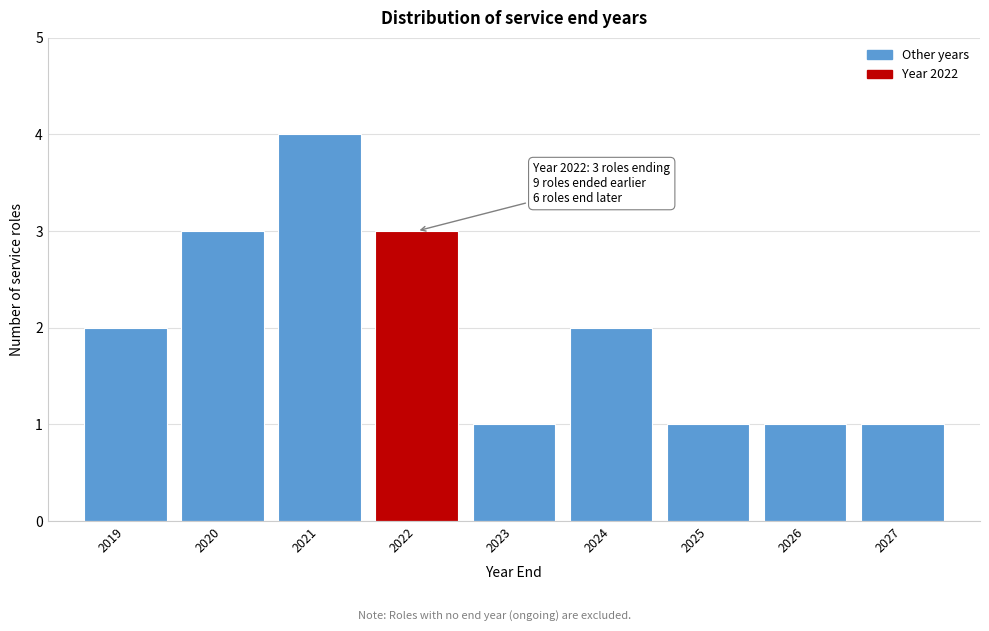

Reading left to right, what are all the values shown in this chart?

2	3	4	3	1	2	1	1	1